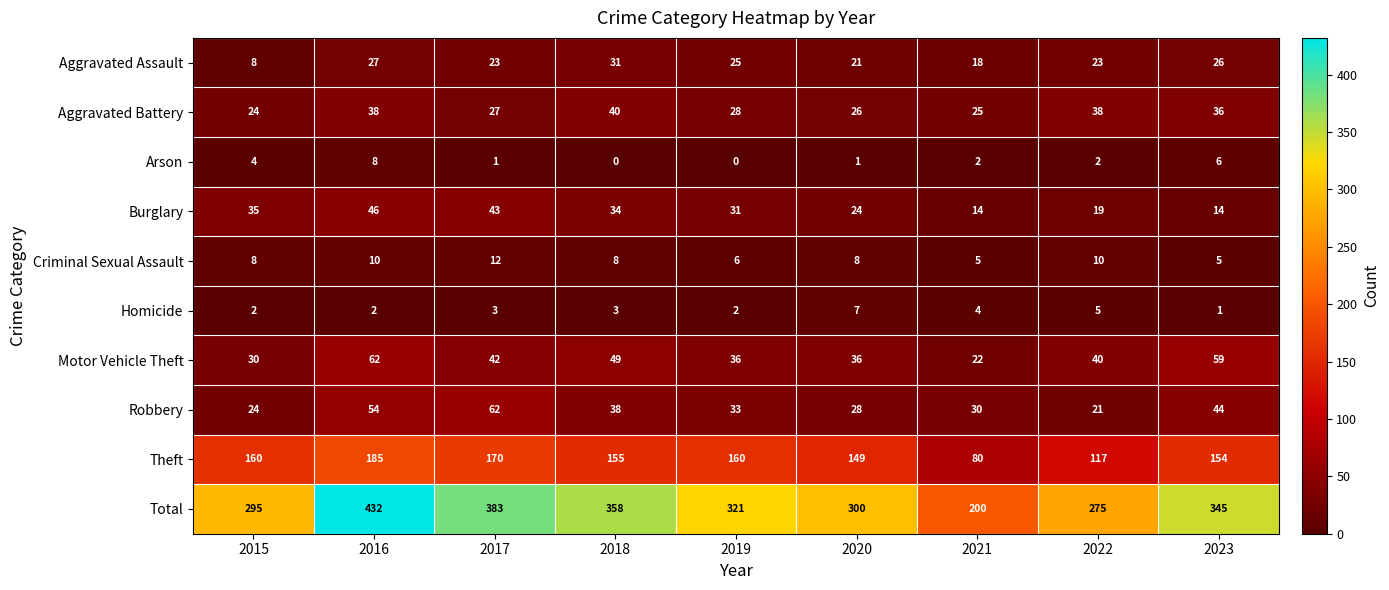

Which series changed the most between 2016 and 2021?

Total